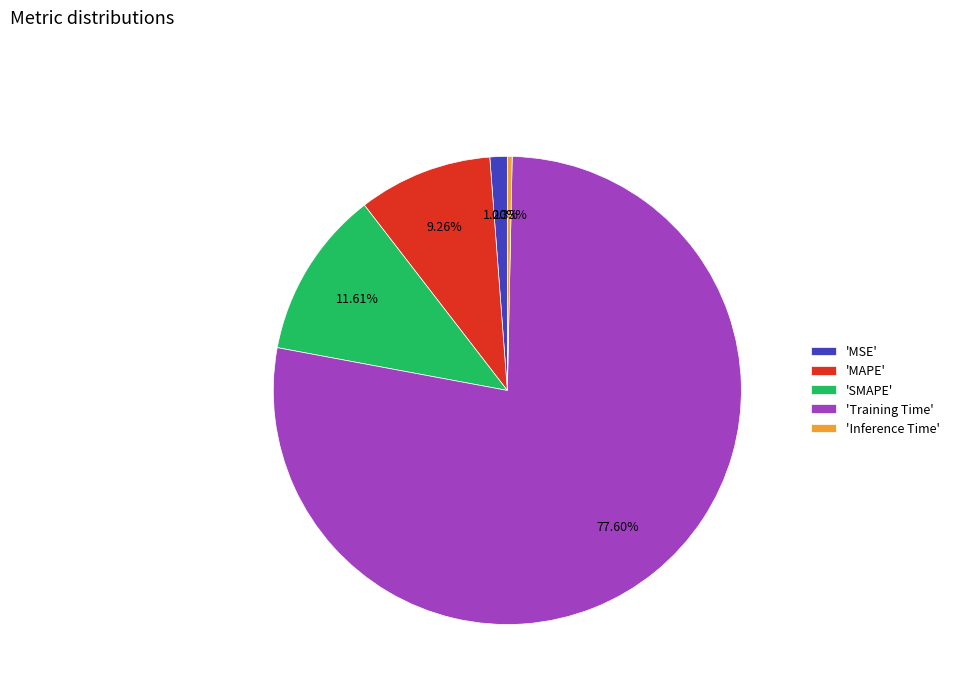

What is the largest slice in the pie chart?

'Training Time'